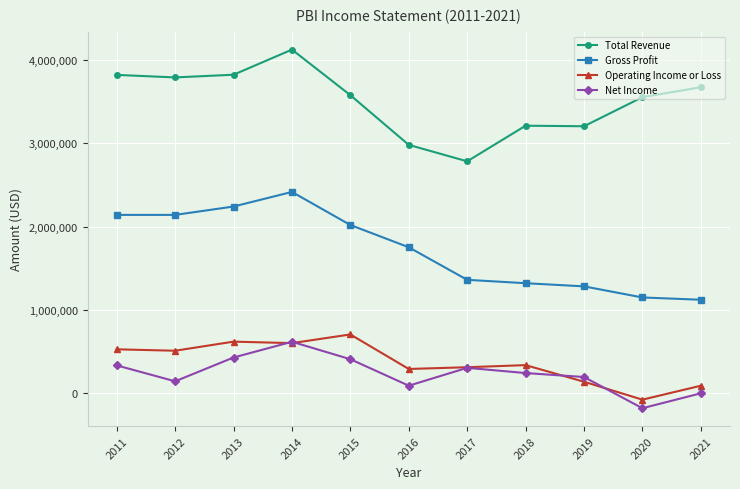

What is the maximum value for Net Income?

617400